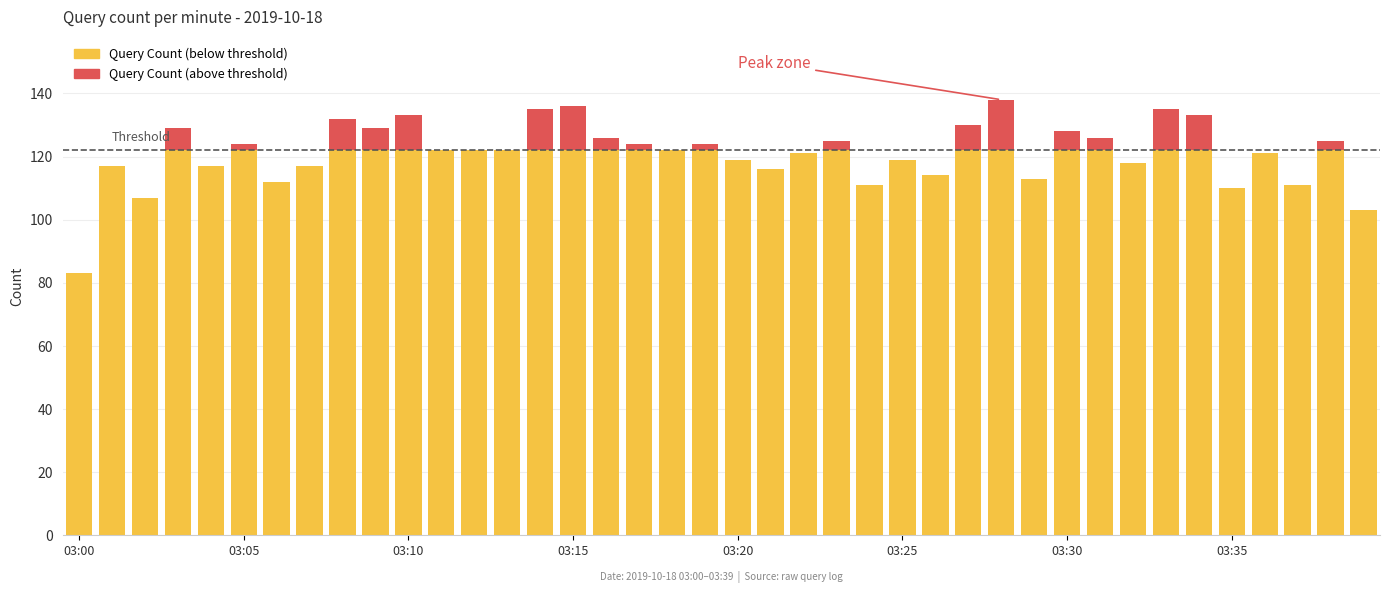

What are all the series names shown in the legend?

Query Count (below threshold), Query Count (above threshold)